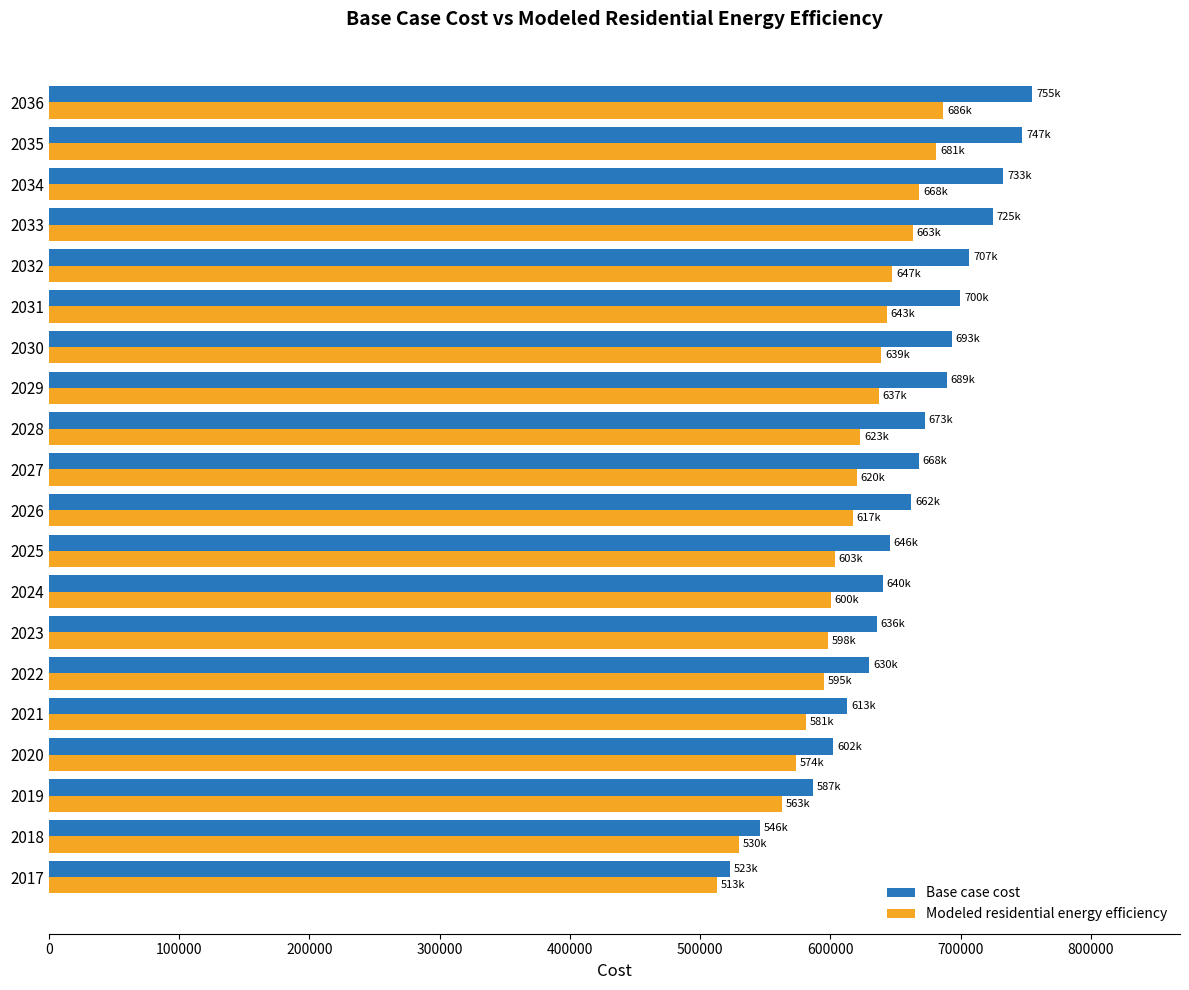

What is the difference between the highest and lowest values at 2034?

64331.2